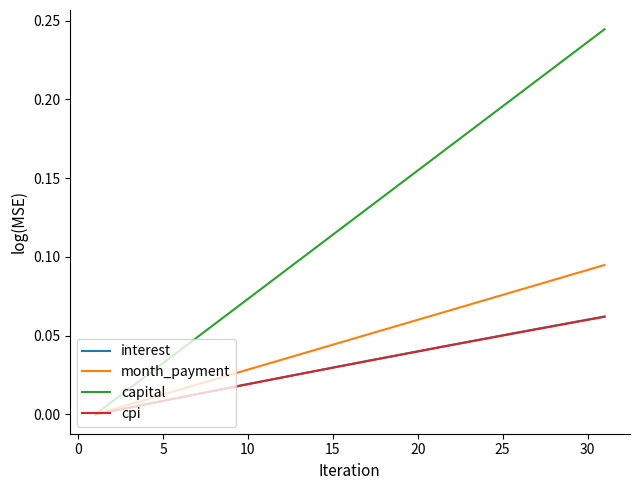

How many lines are shown in the chart?

4